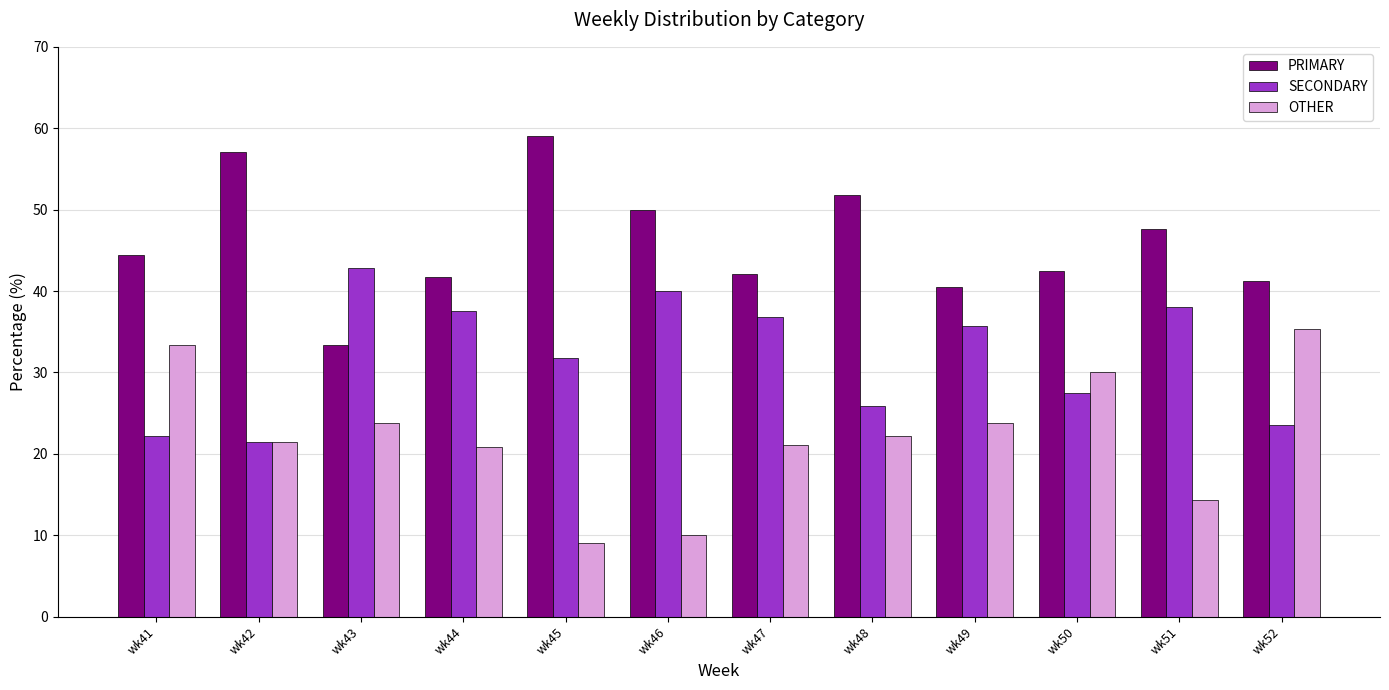

What is the total value across all series at wk50?

100.0